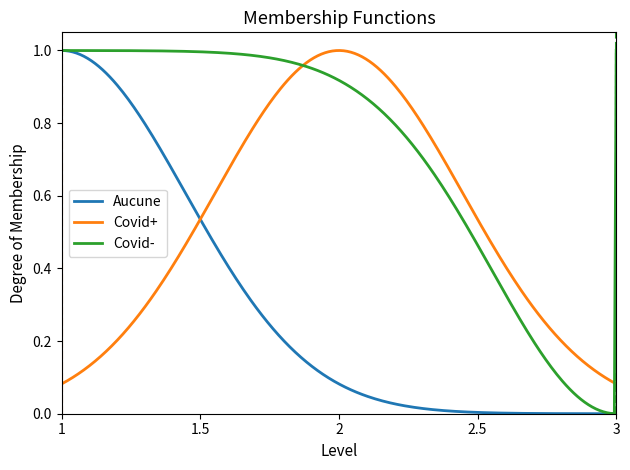

Is this an area chart (filled region under the line)?

No